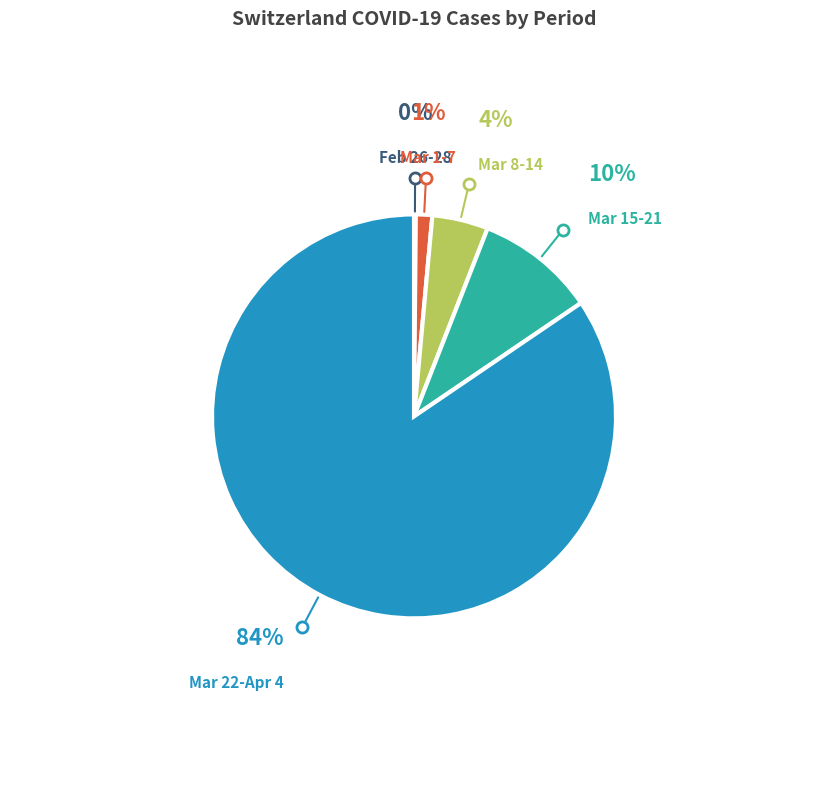

To the nearest percent, what is the average slice percentage?

20%